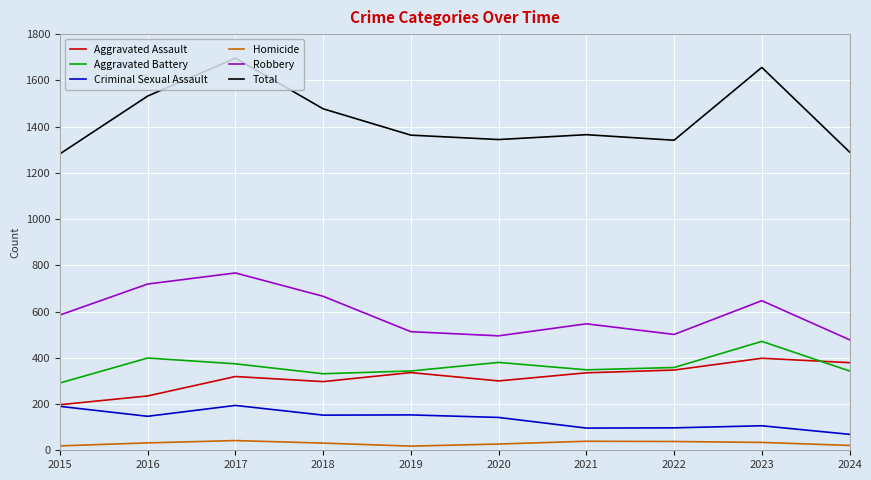

At which category does Total reach its first local valley?

2020